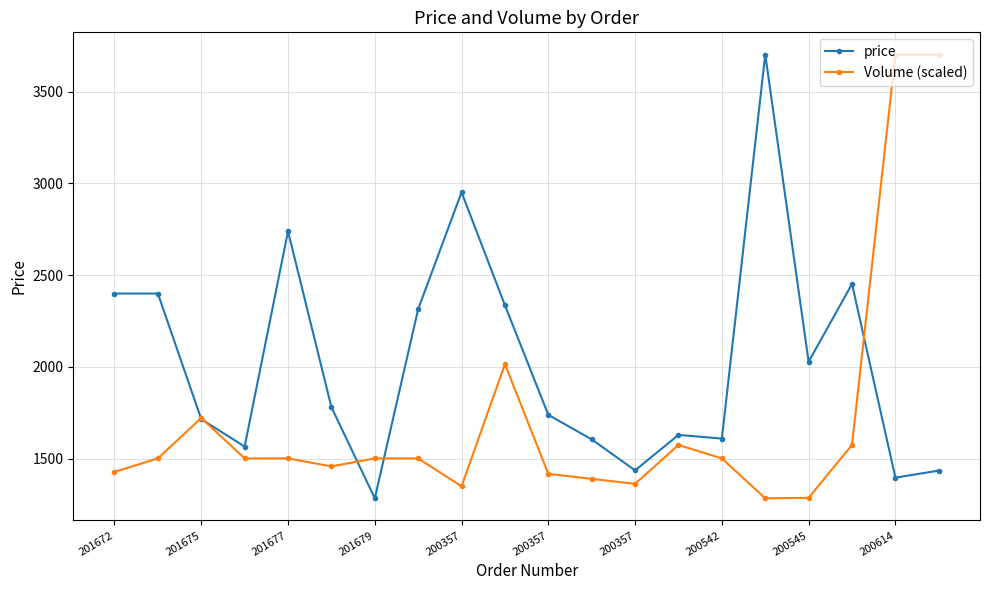

Which series has the largest total across all categories?

price